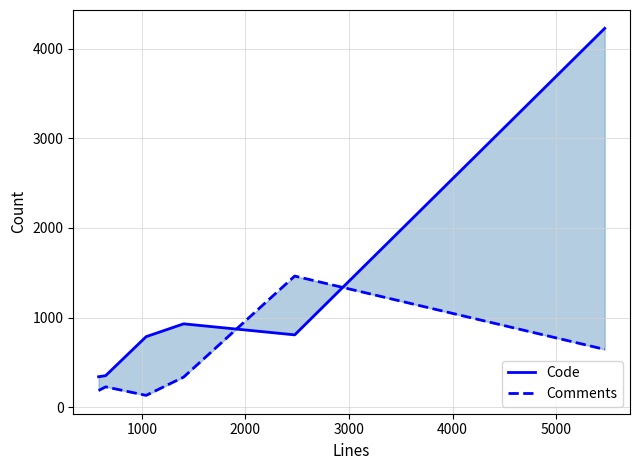

Rank the series at 0 from highest to lowest value.

Code, Comments